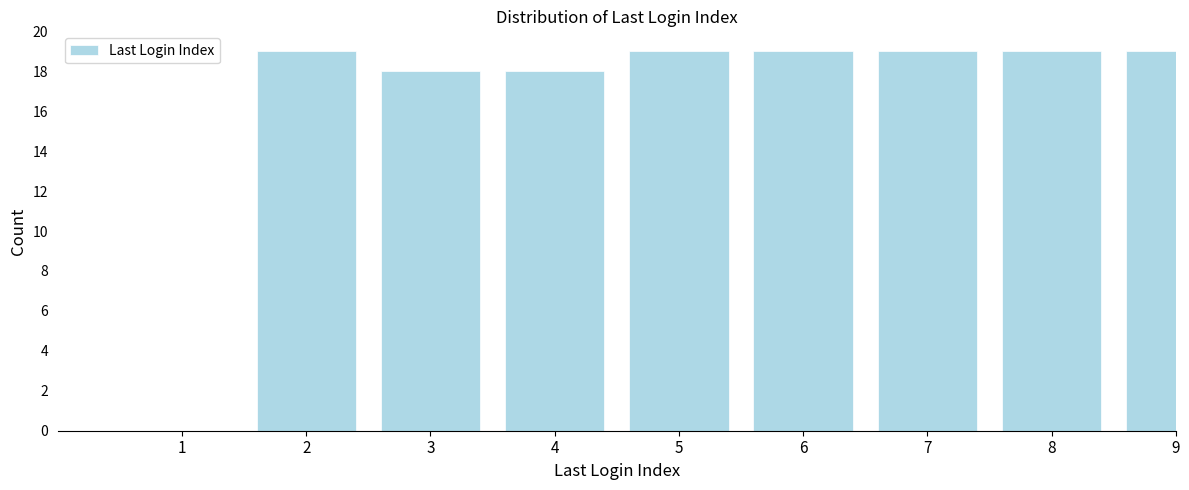

Reading left to right, list all the values displayed in this chart.

1=0	2=19	3=18	4=18	5=19	6=19	7=19	8=19	9=19